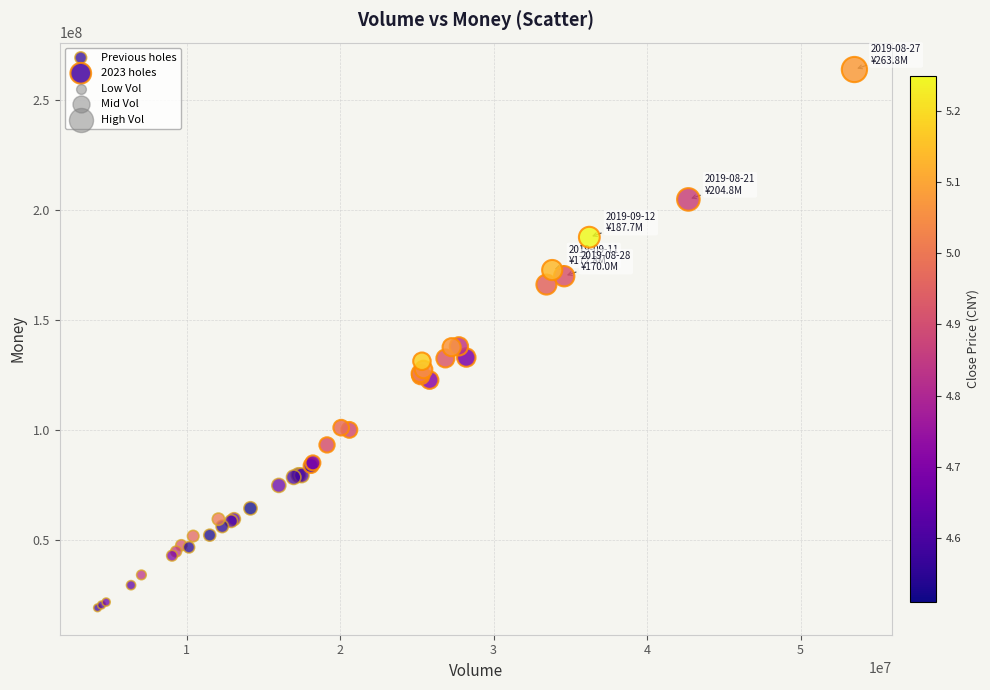

Which series reaches the minimum Y coordinate?

Previous holes